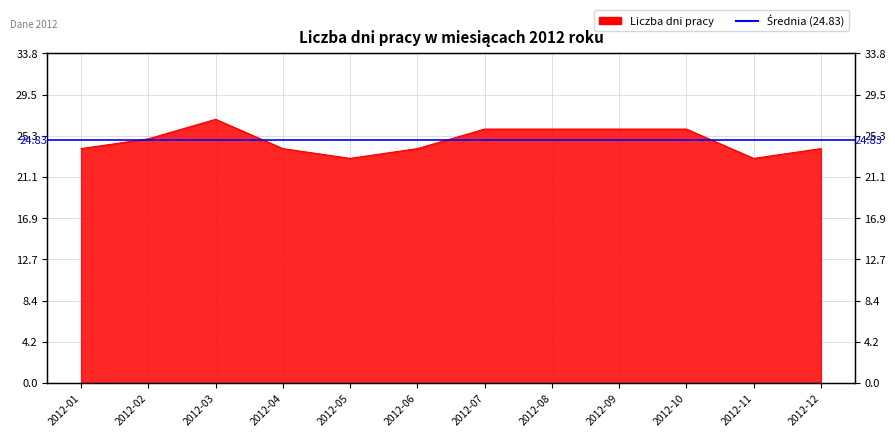

How many values are between 24 and 26?

9